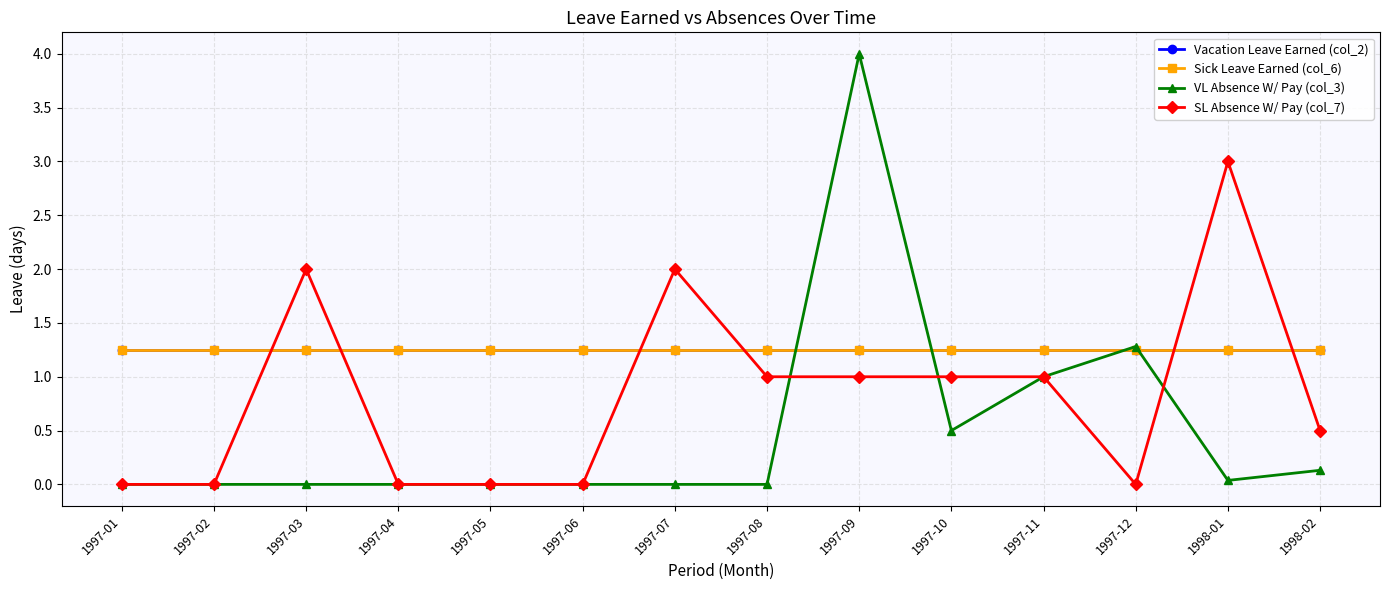

Reading right to left, extract all data points from this chart.

Vacation Leave Earned (col_2): 1.2	1.2	1.2	1.2	1.2	1.2	1.2	1.2	1.2	1.2	1.2	1.2	1.2	1.2
Sick Leave Earned (col_6): 1.2	1.2	1.2	1.2	1.2	1.2	1.2	1.2	1.2	1.2	1.2	1.2	1.2	1.2
VL Absence W/ Pay (col_3): 0.1	0.0	1.3	1.0	0.5	4.0	0.0	0.0	0.0	0.0	0.0	0.0	0.0	0.0
SL Absence W/ Pay (col_7): 0.5	3.0	0.0	1.0	1.0	1.0	1.0	2.0	0.0	0.0	0.0	2.0	0.0	0.0